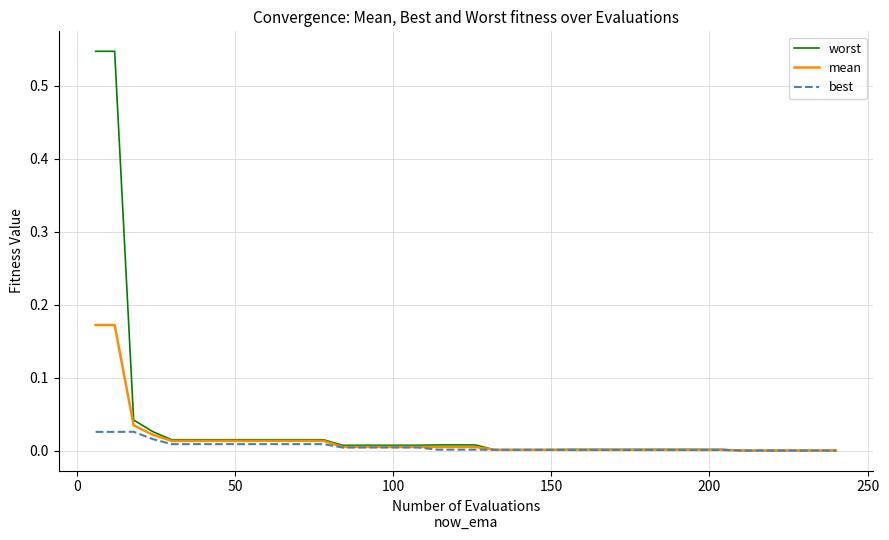

Rank the series by their maximum value, from lowest to highest.

best, mean, worst